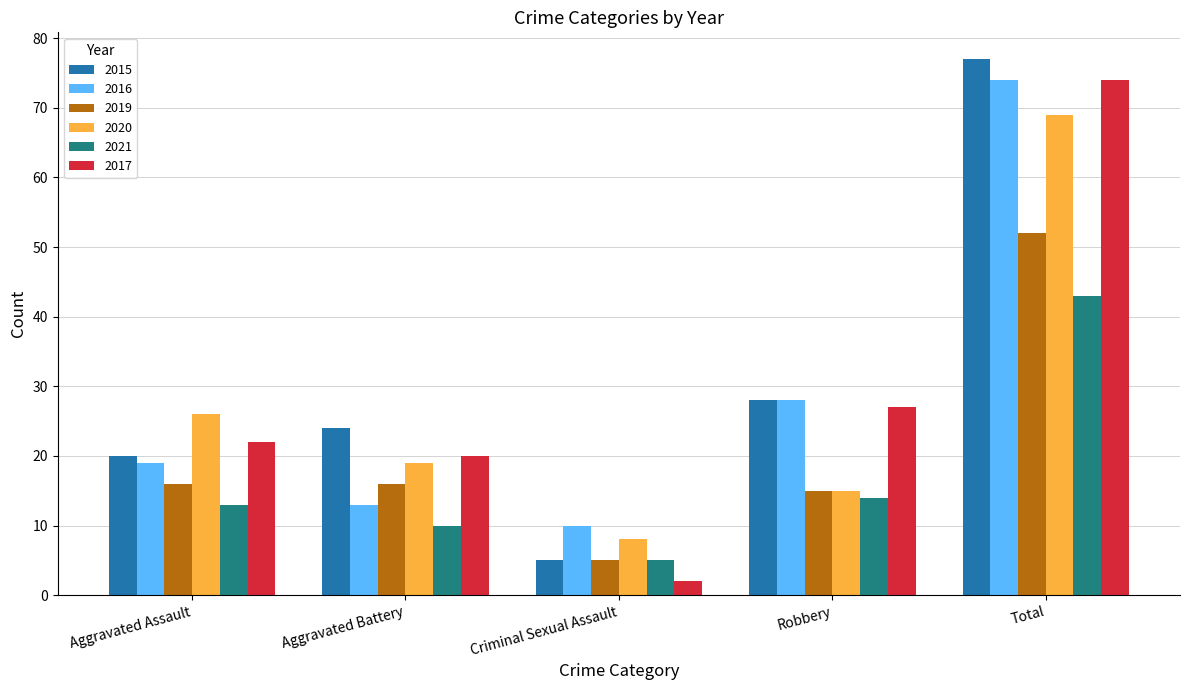

What is the approximate value of 2015 at Criminal Sexual Assault?

5